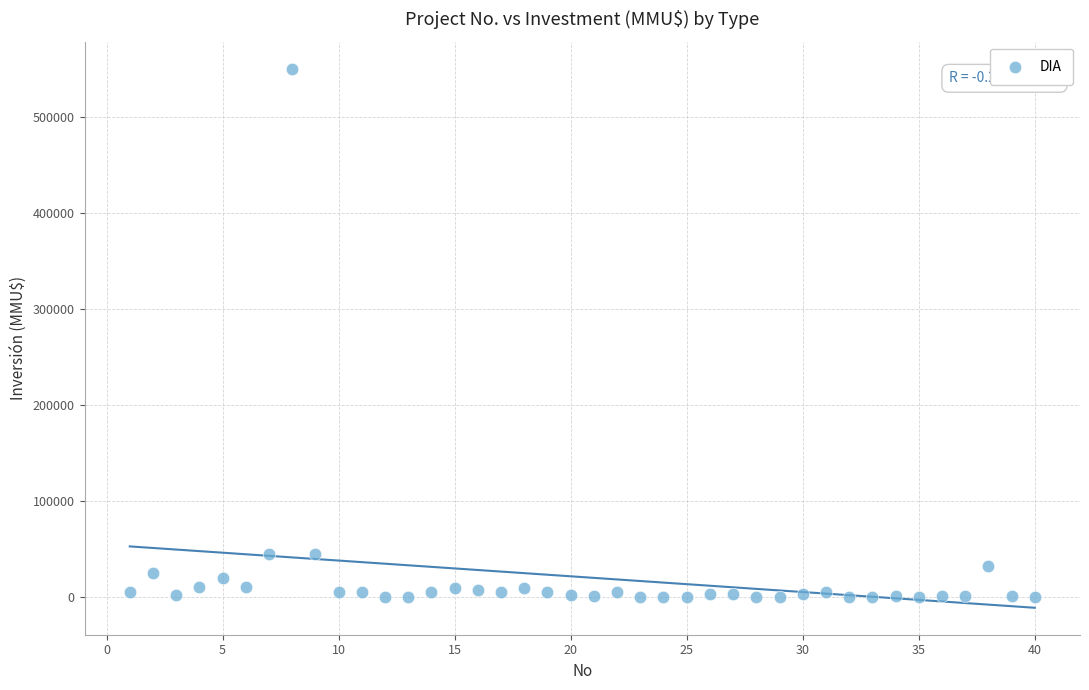

What is the range of X values (max minus min)?

39